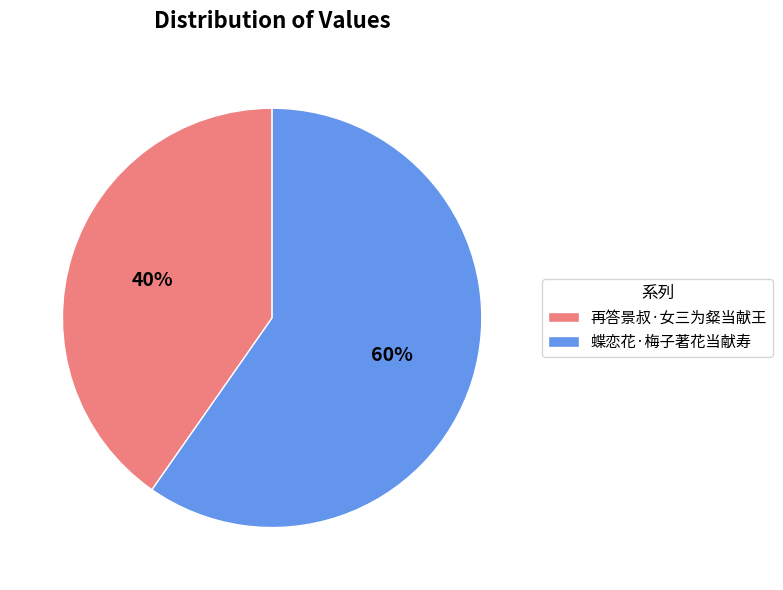

Is it true that 蝶恋花·梅子著花当献寿 is 60% of the pie?

True